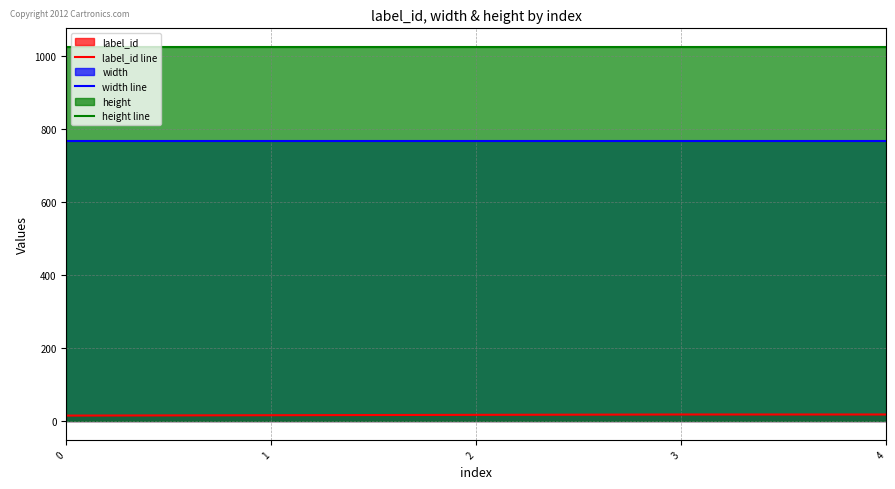

Reading left to right, extract all data points from this chart.

label_id line: 0=15	1=16	2=17	3=18	4=18
width line: 0=768	1=768	2=768	3=768	4=768
height line: 0=1024	1=1024	2=1024	3=1024	4=1024